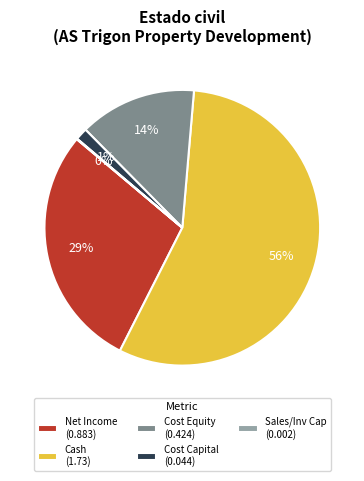

To the nearest percent, what is the difference between the largest and smallest slice percentages?

56%